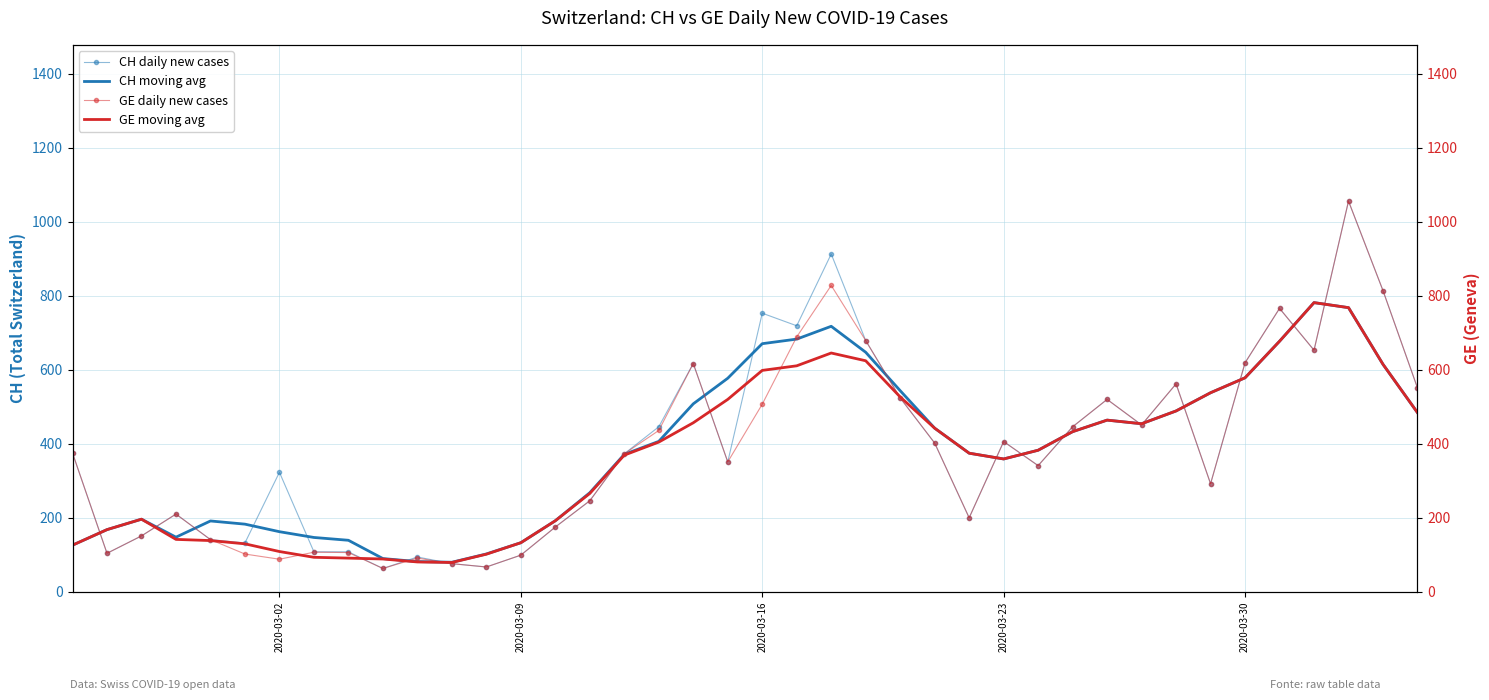

At how many categories does at least one series exceed 590?

10